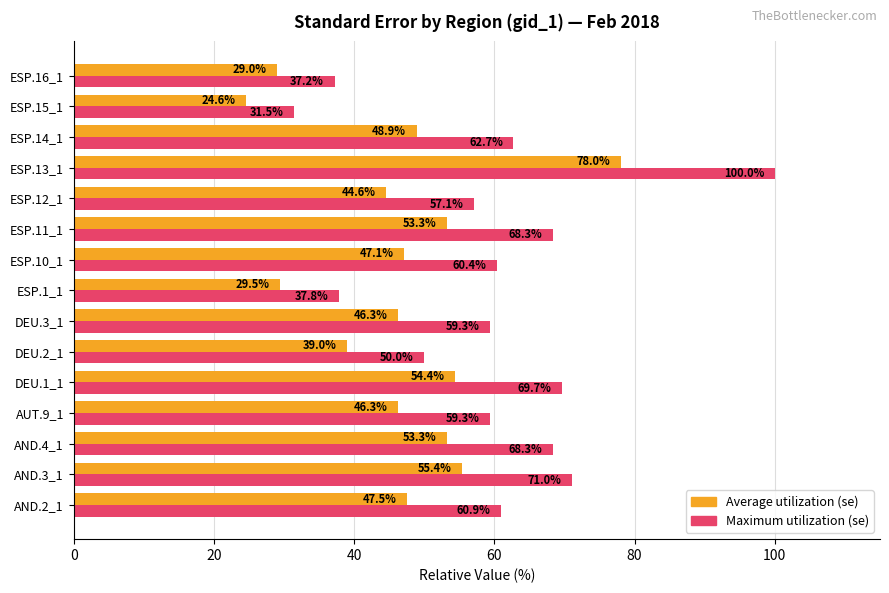

What is the difference between the maximum and minimum values in the Maximum utilization (se) series?

68.5